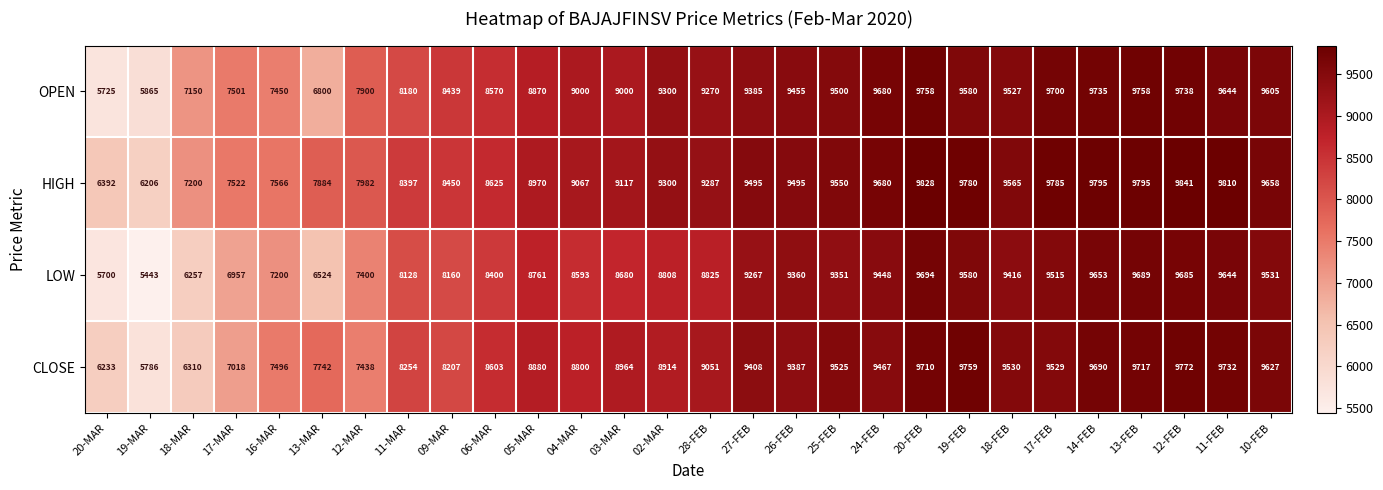

What is the difference between the highest and lowest values at 16-MAR?

366